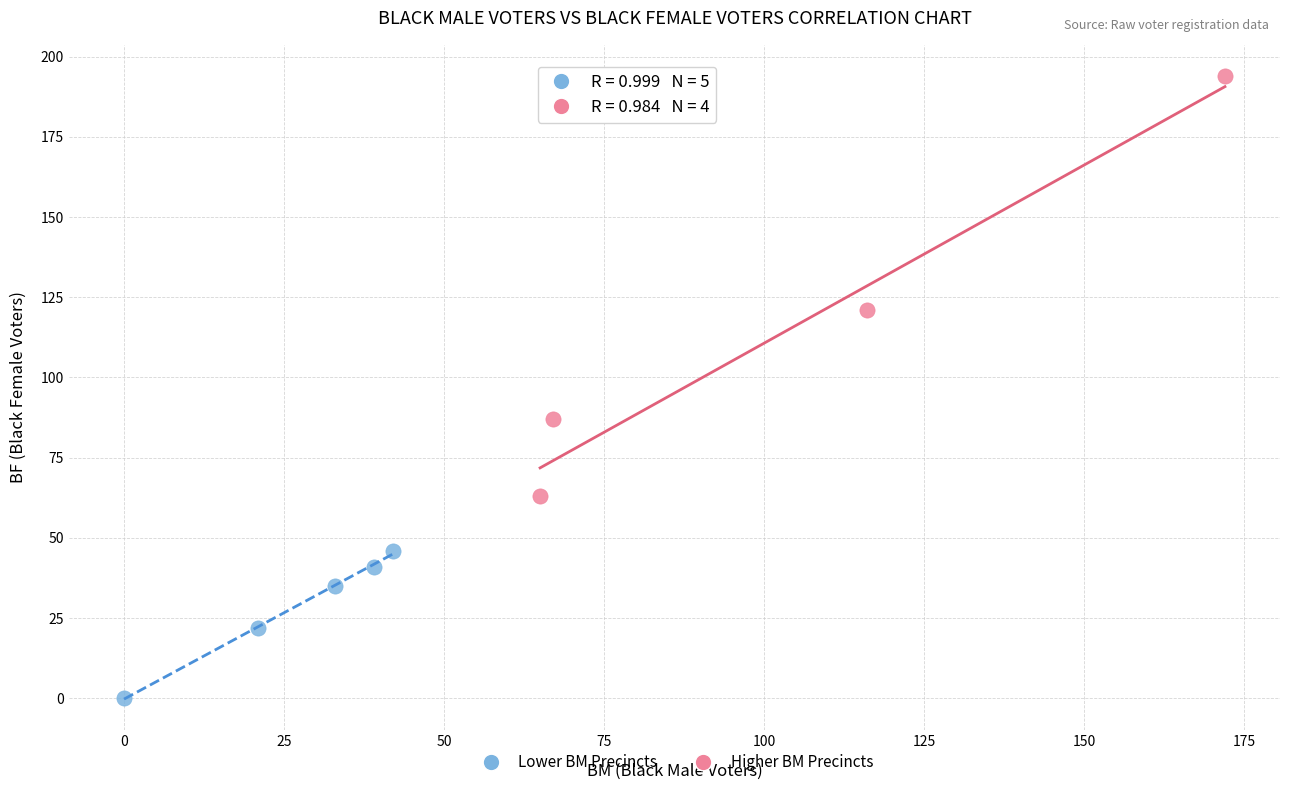

Which series contains the highest Y value?

Higher BM Precincts